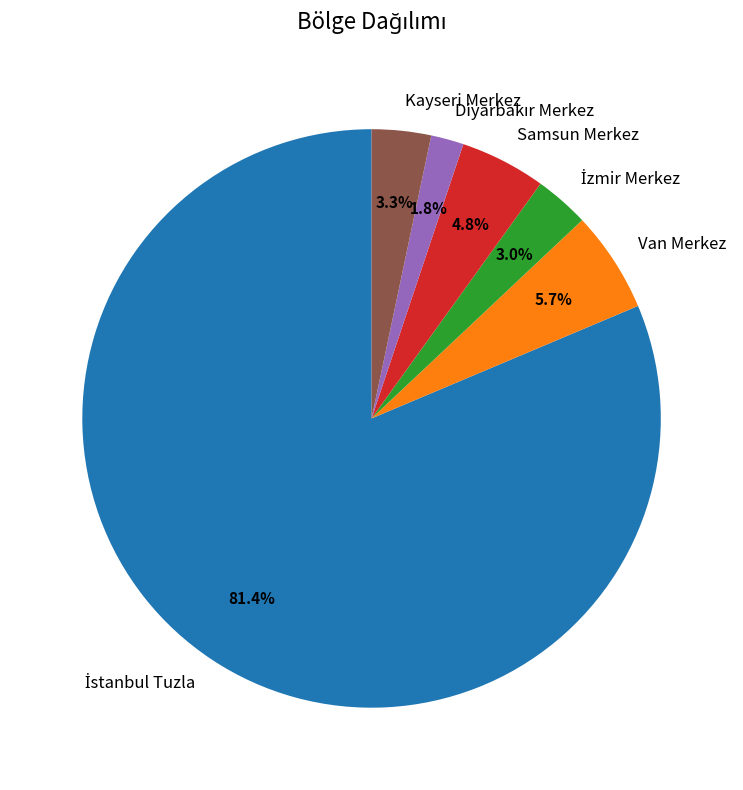

What portion of the pie excludes Kayseri Merkez?

96.7%